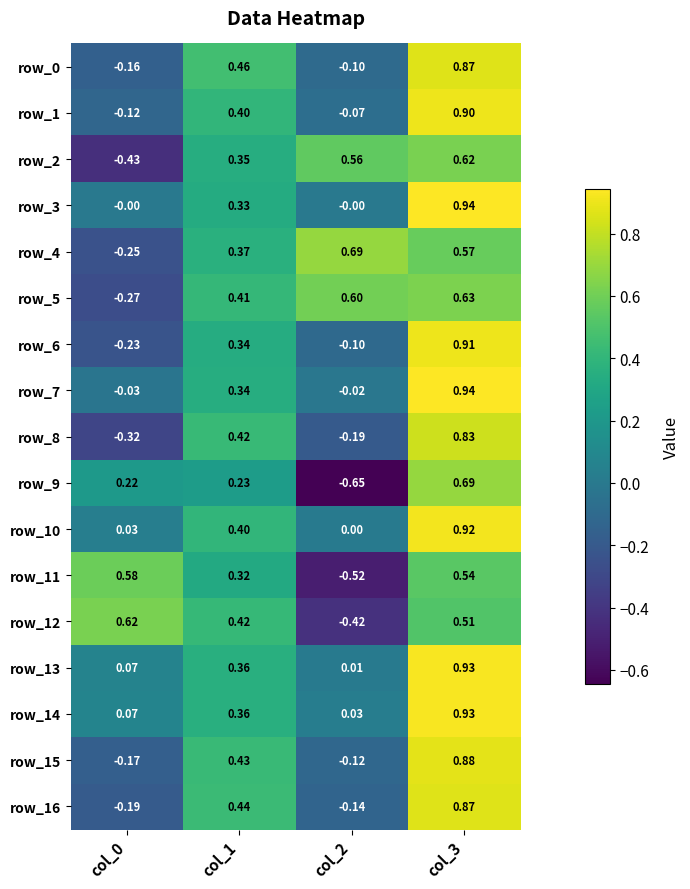

What is the total value across all series at col_1?

6.4